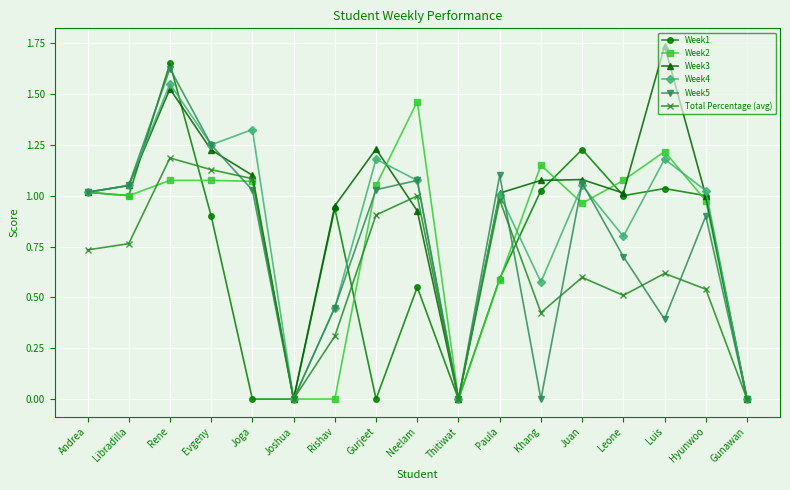

Which series has the largest total across all categories?

Week3